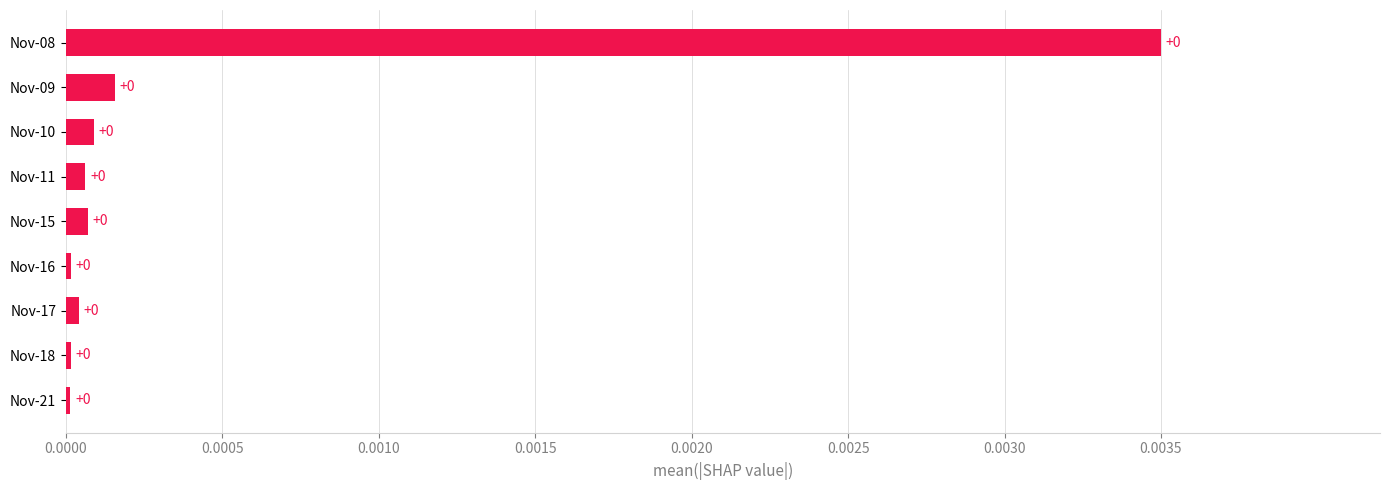

True or false: the data shows 0.0 at Nov-11.

True